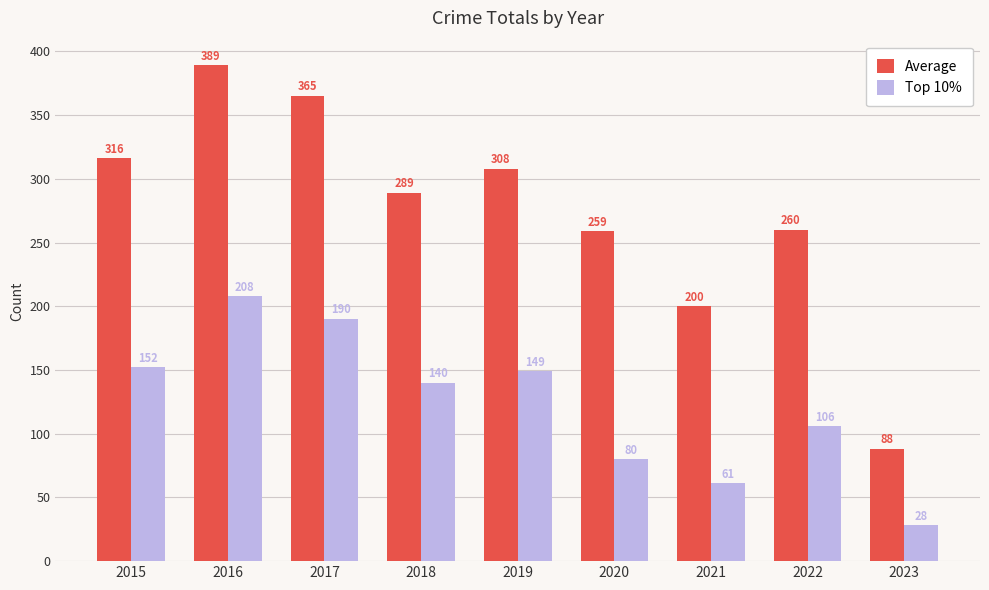

At how many categories does at least one series exceed 105?

8